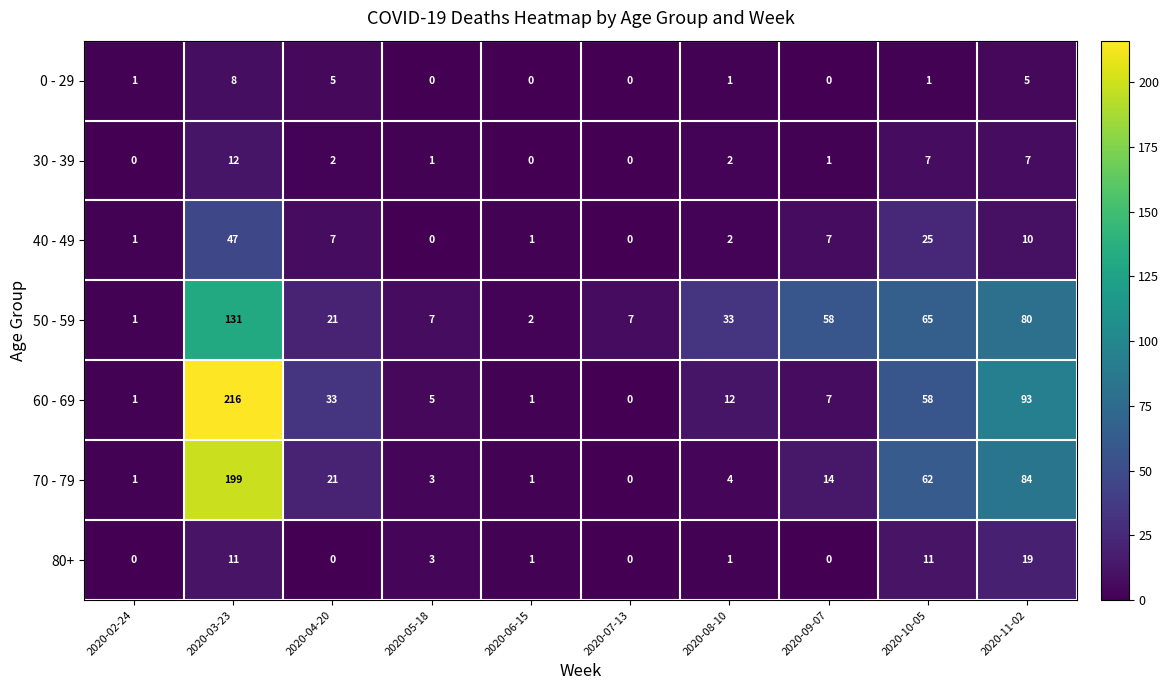

Rank the series by their maximum value, from highest to lowest.

60 - 69, 70 - 79, 50 - 59, 40 - 49, 80+, 30 - 39, 0 - 29